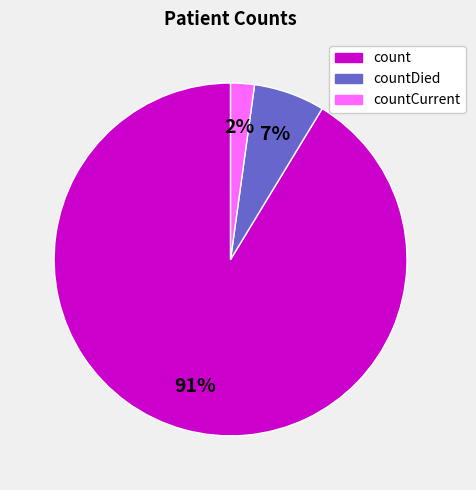

Is there any slice that represents more than half of the pie?

Yes